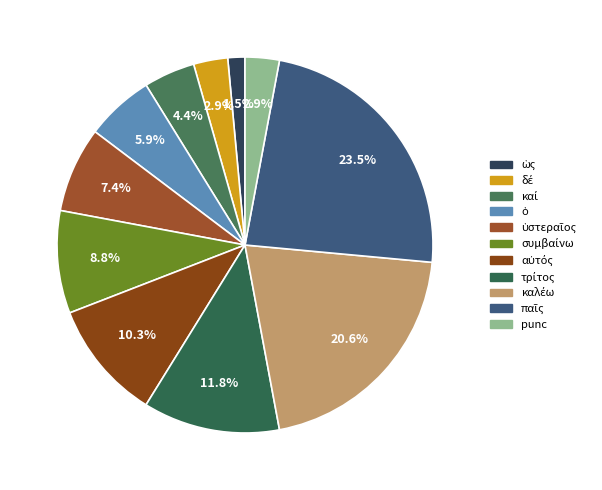

Rank the categories by value from lowest to highest.

ὡς, δέ, punc, καί, ὁ, ὑστεραῖος, συμβαίνω, αὐτός, τρίτος, καλέω, παῖς